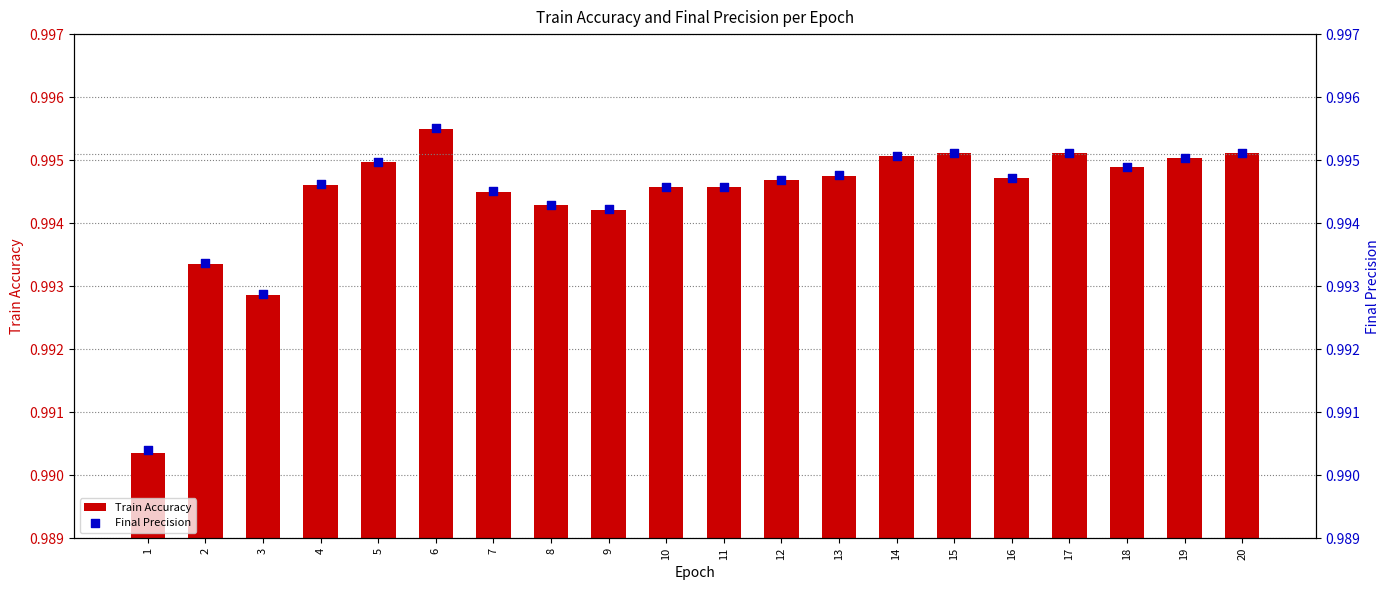

Which series has the largest total across all categories?

Final Precision